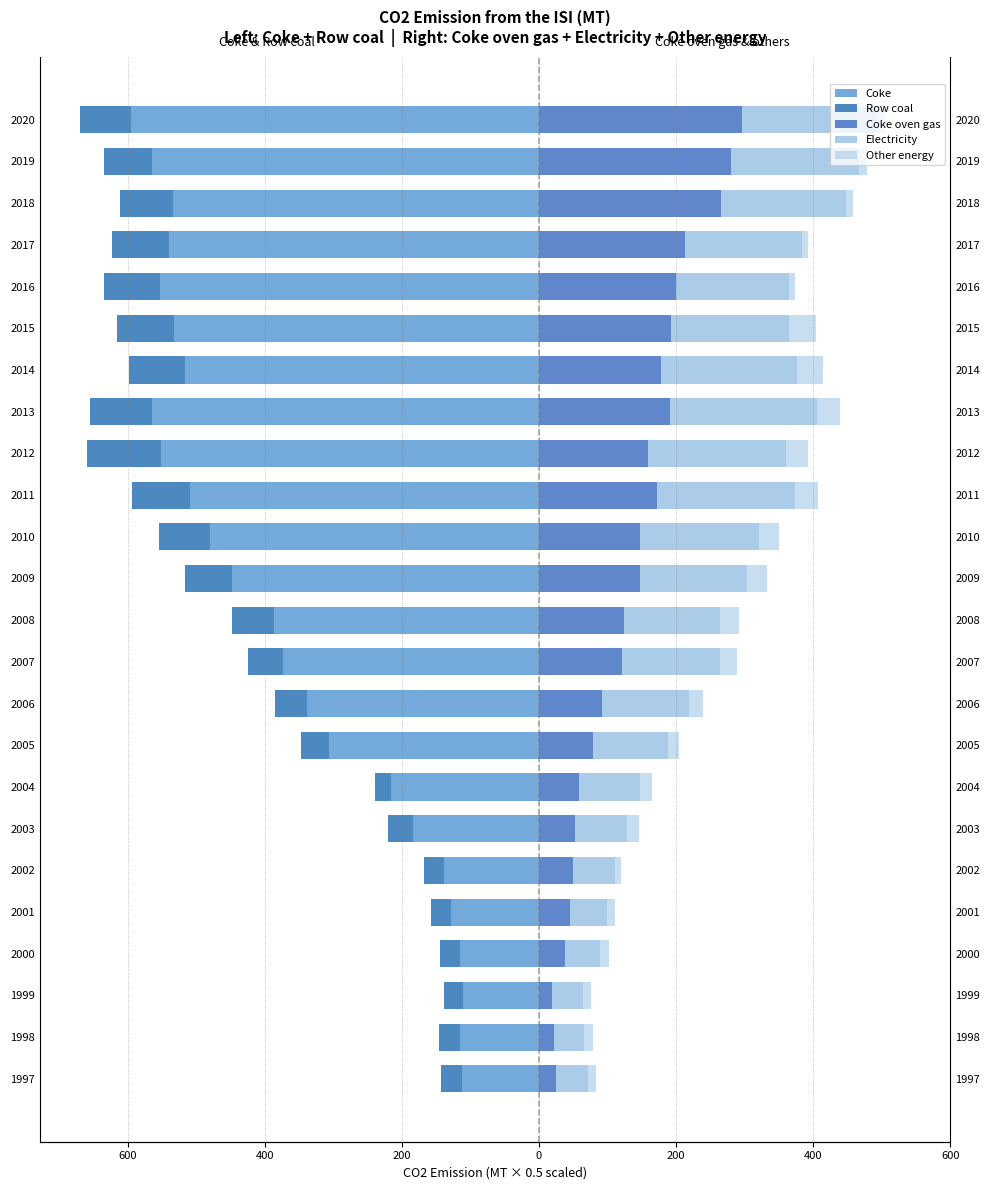

What is the lowest value of the Coke oven gas series?

19.2